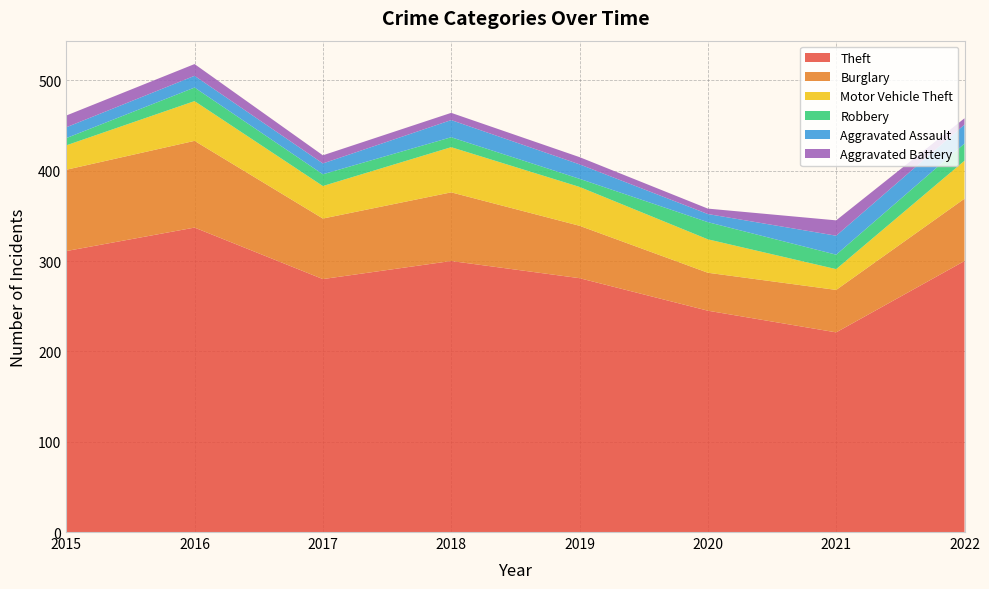

Reading left to right, what are all the values shown in this chart?

Theft: 2015=311	2016=337	2017=280	2018=300	2019=281	2020=245	2021=221	2022=300
Burglary: 2015=90	2016=96	2017=67	2018=76	2019=58	2020=42	2021=47	2022=69
Motor Vehicle Theft: 2015=27	2016=44	2017=36	2018=50	2019=43	2020=37	2021=23	2022=42
Robbery: 2015=8	2016=15	2017=13	2018=11	2019=9	2020=19	2021=16	2022=19
Aggravated Assault: 2015=12	2016=13	2017=12	2018=19	2019=16	2020=9	2021=21	2022=21
Aggravated Battery: 2015=13	2016=13	2017=9	2018=8	2019=8	2020=6	2021=17	2022=7